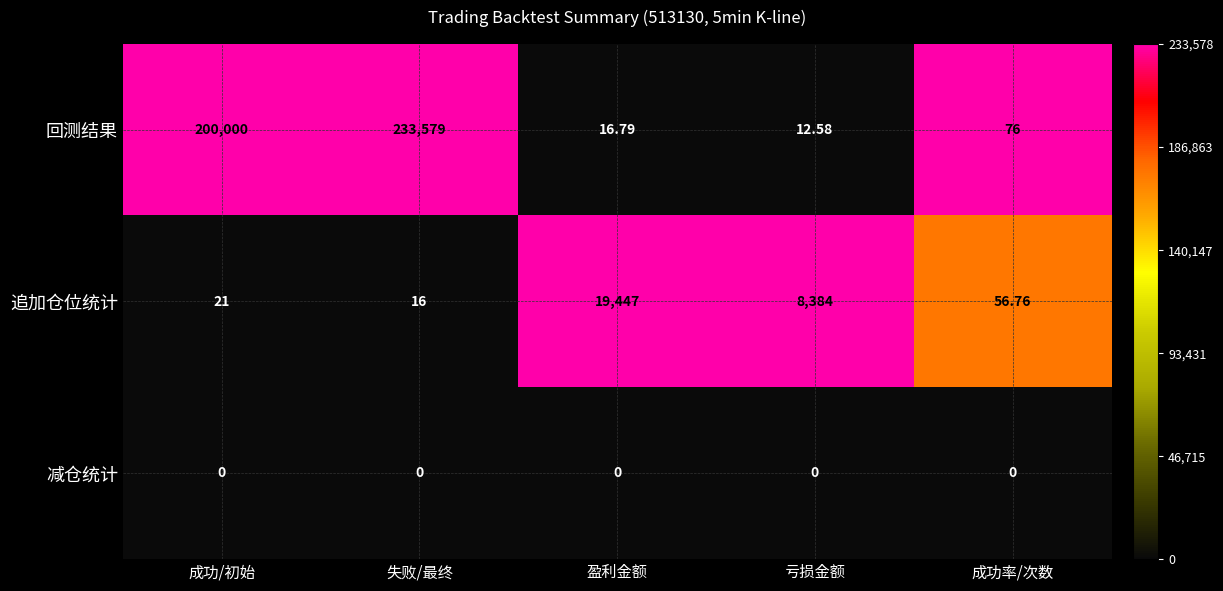

Which series has the largest total across all categories?

回测结果